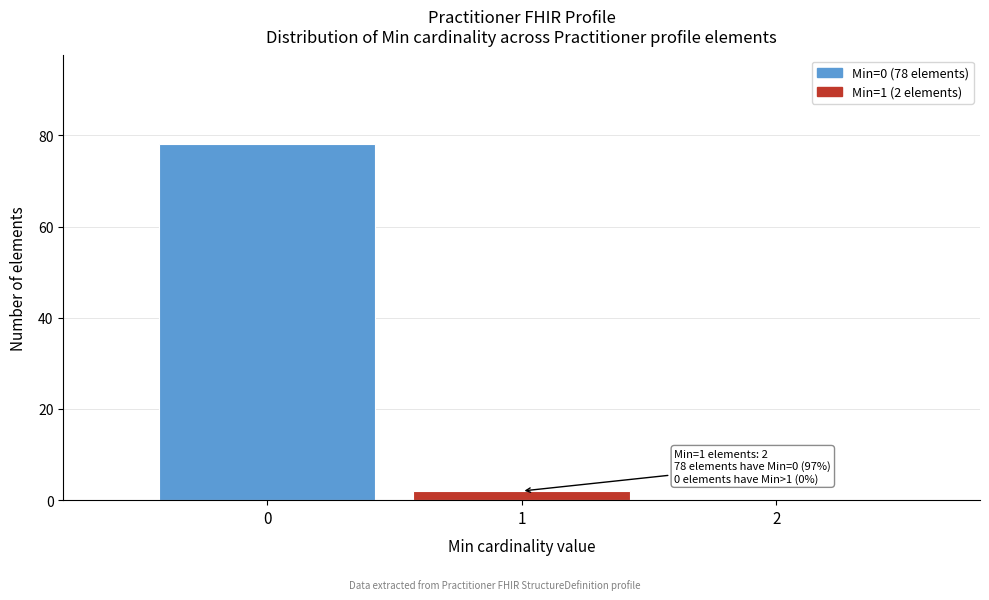

Which range on the x-axis has the tallest bar?

-0.5 to 0.5